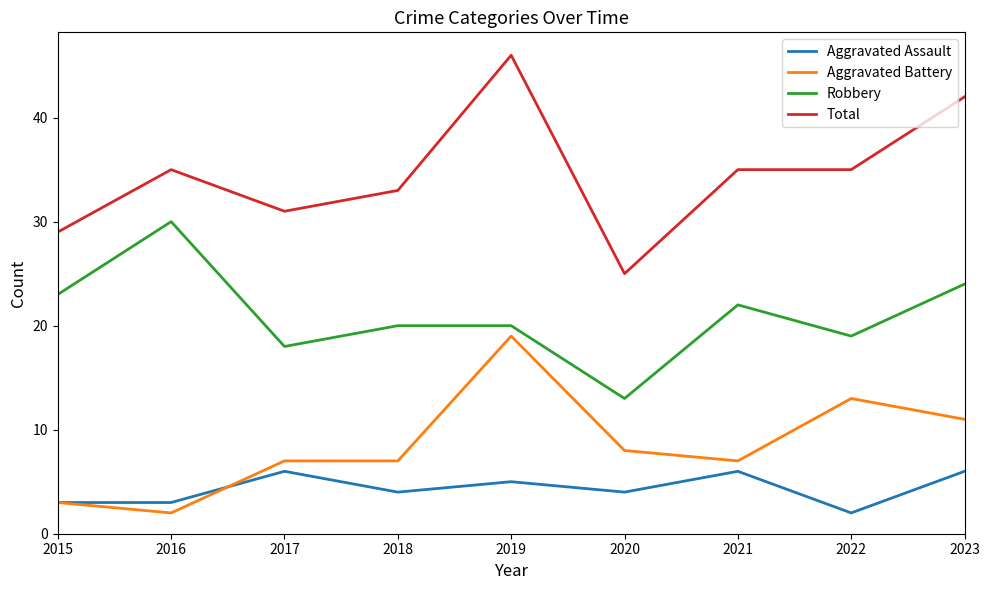

Reading right to left, list all the values displayed in this chart.

Aggravated Assault: 6	2	6	4	5	4	6	3	3
Aggravated Battery: 11	13	7	8	19	7	7	2	3
Robbery: 24	19	22	13	20	20	18	30	23
Total: 42	35	35	25	46	33	31	35	29